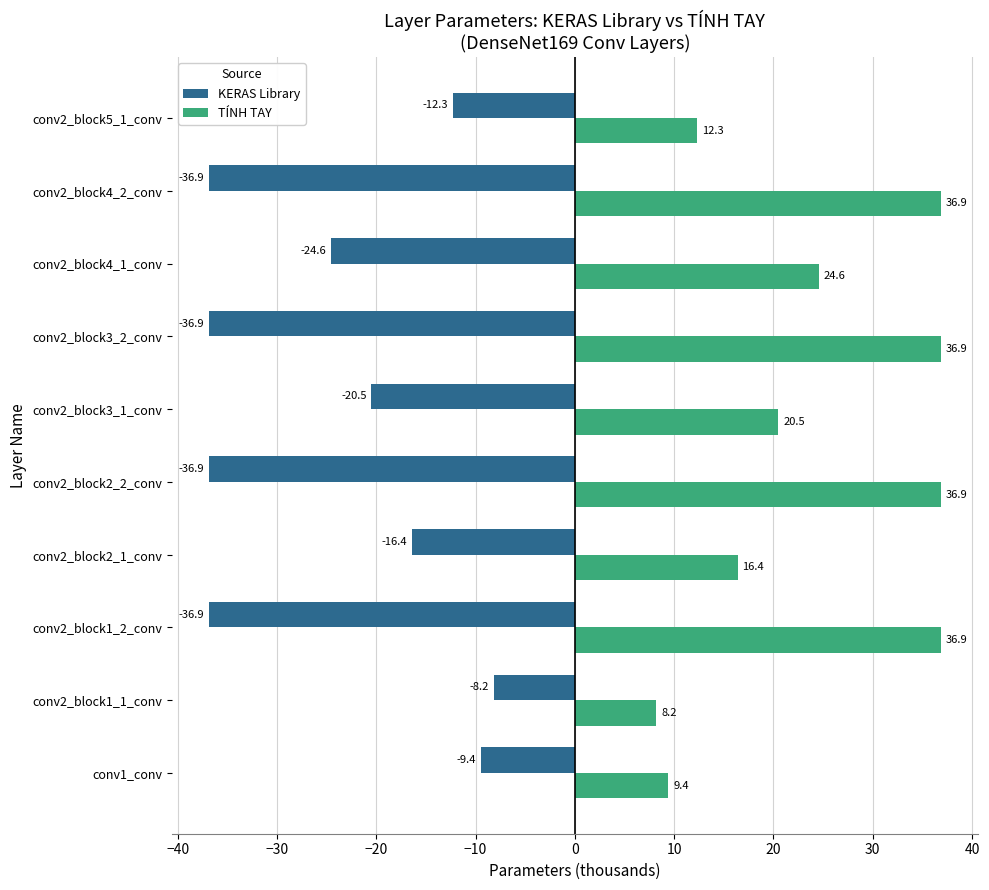

What is the difference between the TÍNH TAY values at conv2_block4_2_conv and conv2_block5_1_conv?

24.6